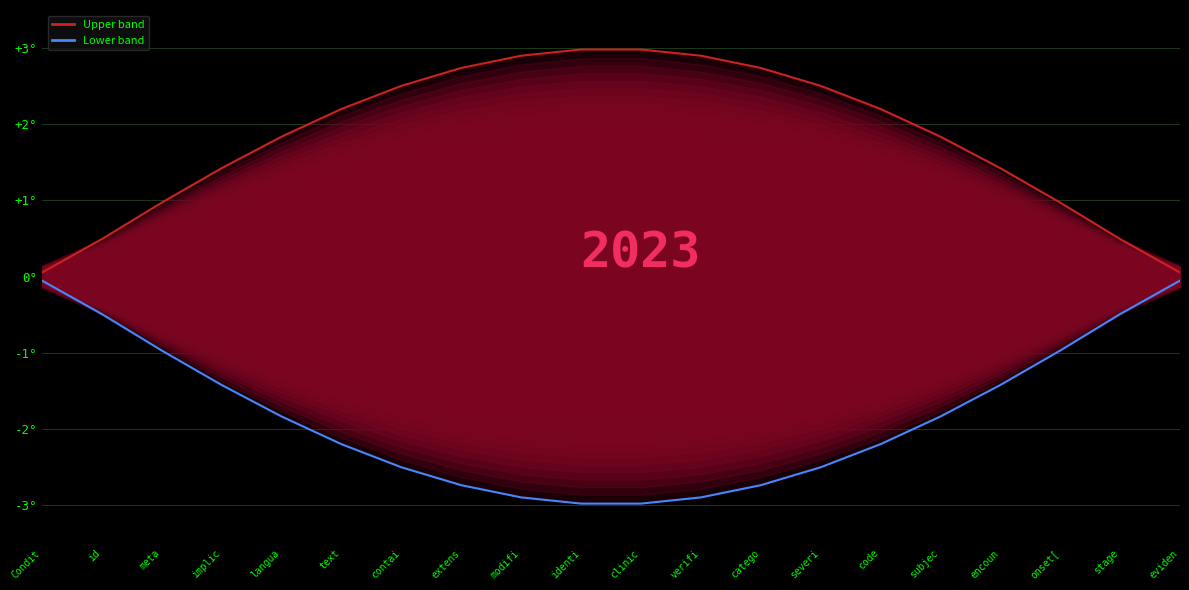

List the labels in order of Lower band value, largest first.

Condit, eviden, id, stage, meta, onset[, implic, encoun, langua, subjec, text, code, contai, severi, extens, catego, modifi, verifi, identi, clinic